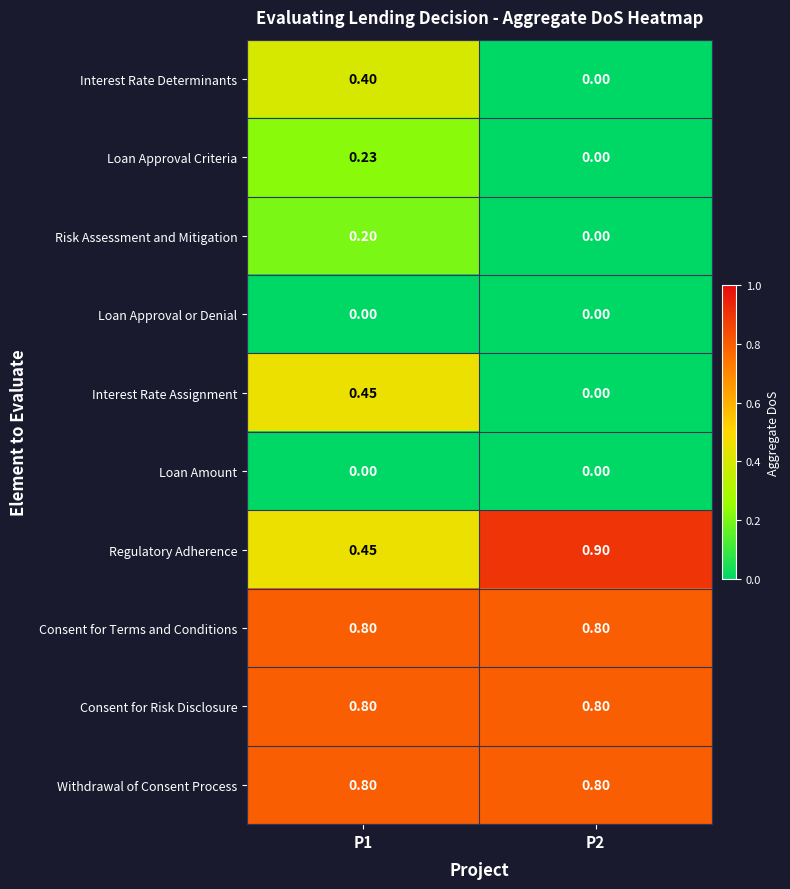

What is the difference between the highest and lowest values at P2?

0.9